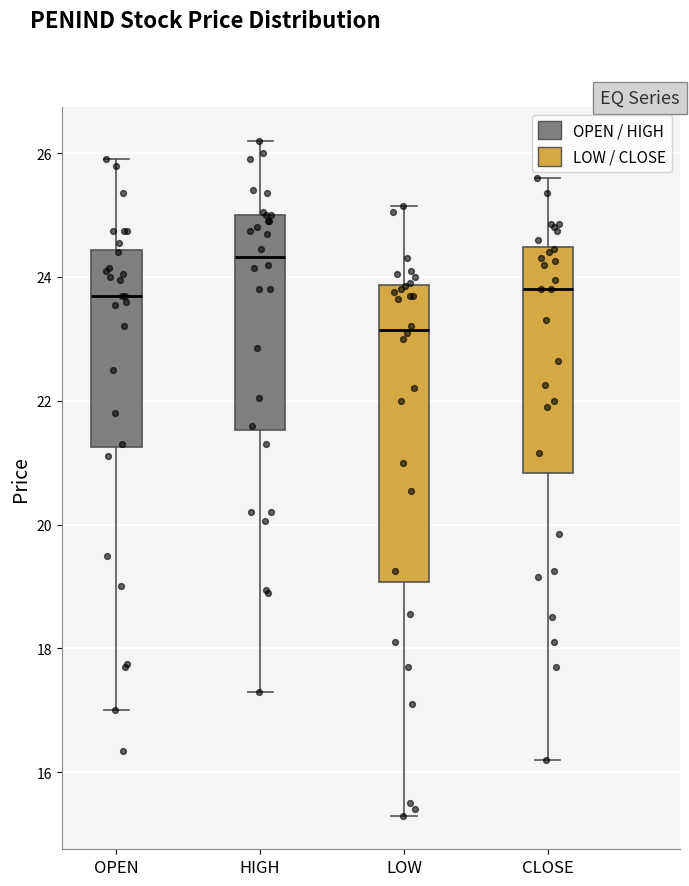

Which box's median line is the highest?

HIGH